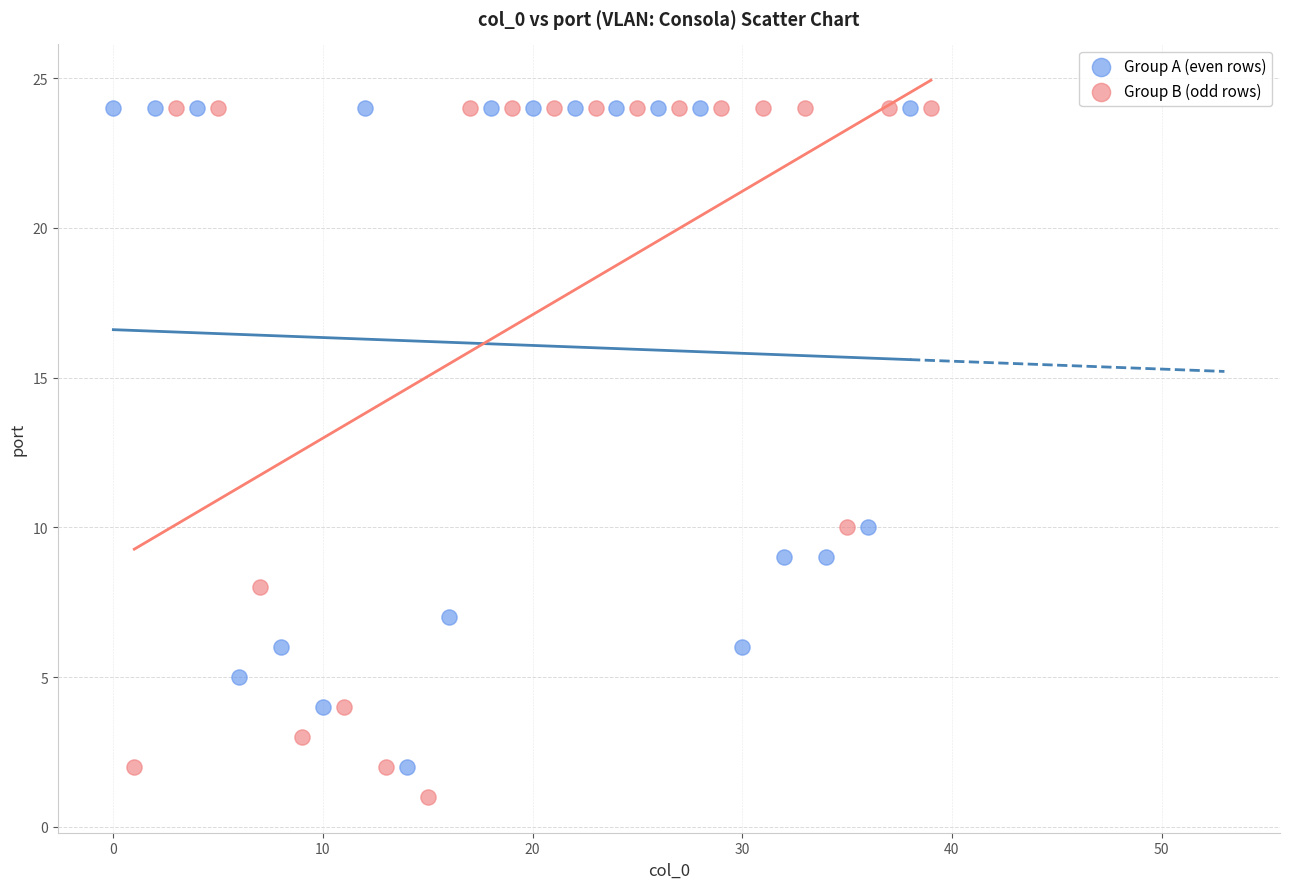

Which series has the widest spread of Y values?

Group B (odd rows)